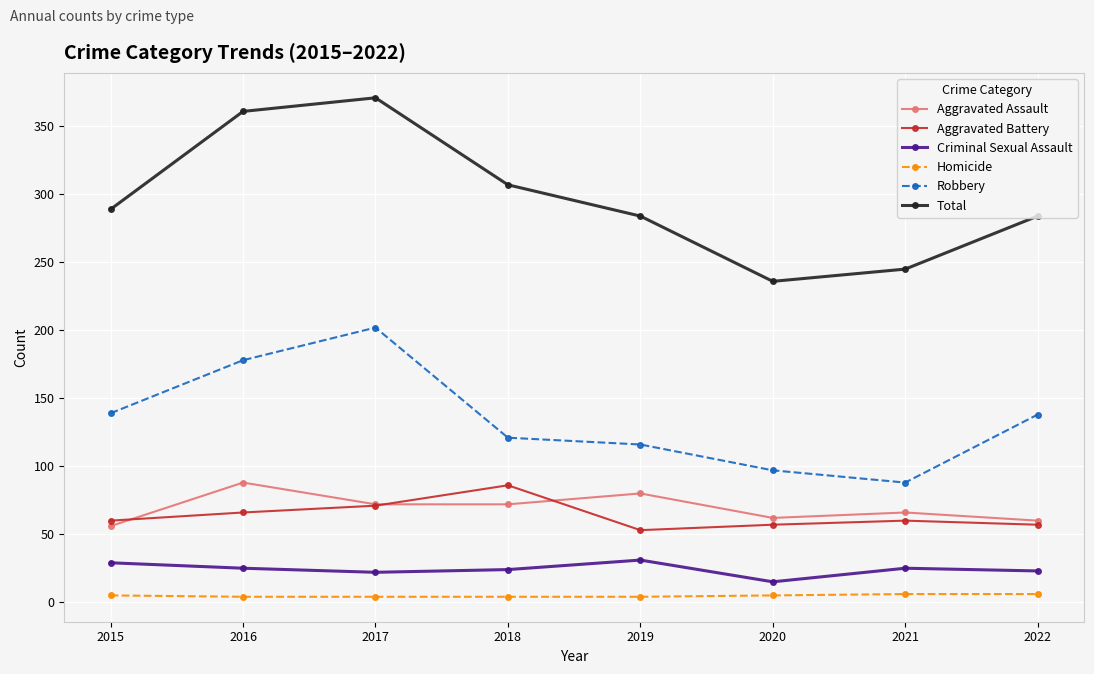

Which series has the widest spread of values?

Total